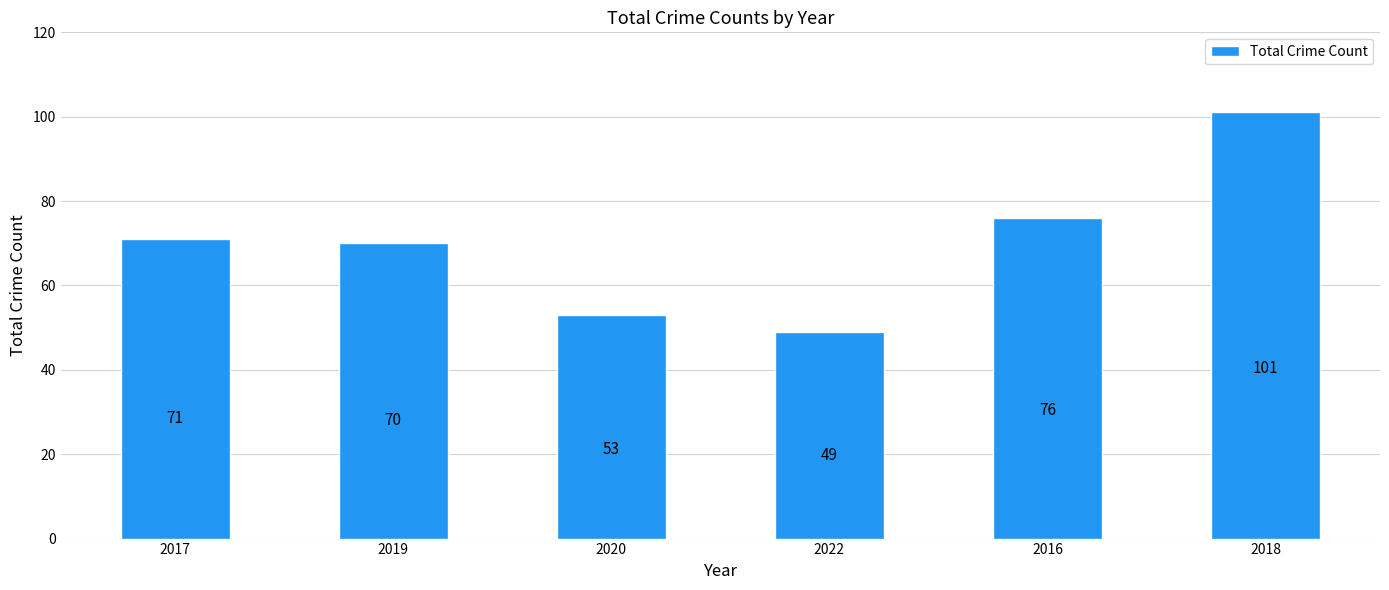

Reading left to right, extract all data points from this chart.

2017=71	2019=70	2020=53	2022=49	2016=76	2018=101